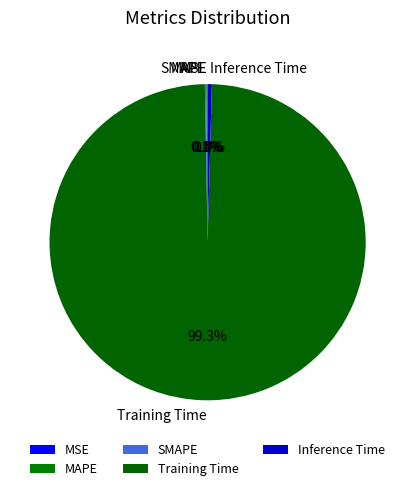

What is the change in value from MSE to Training Time?

+3.9